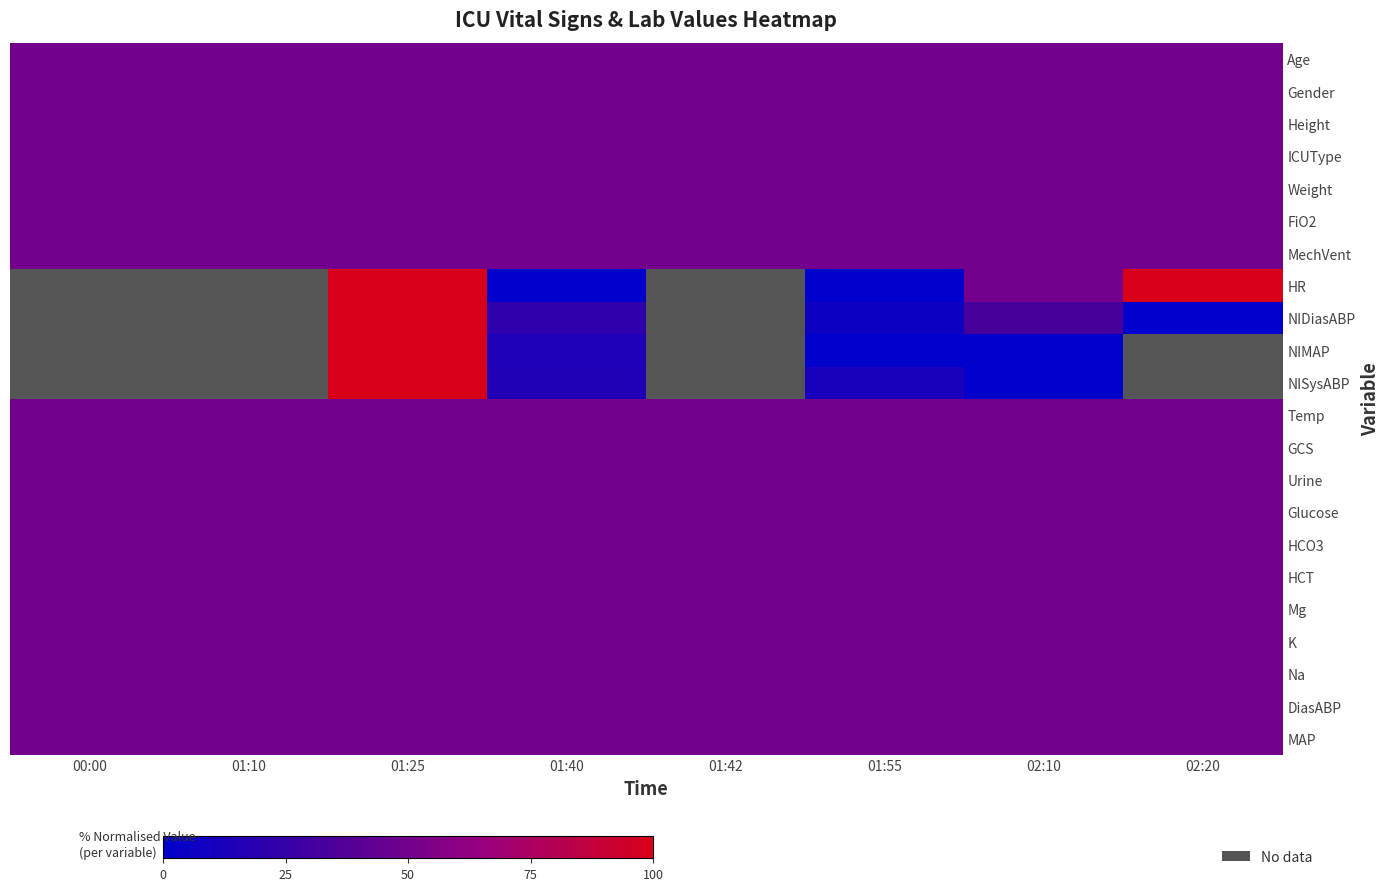

The value of Urine at 02:20 is 16.6. True or false?

False